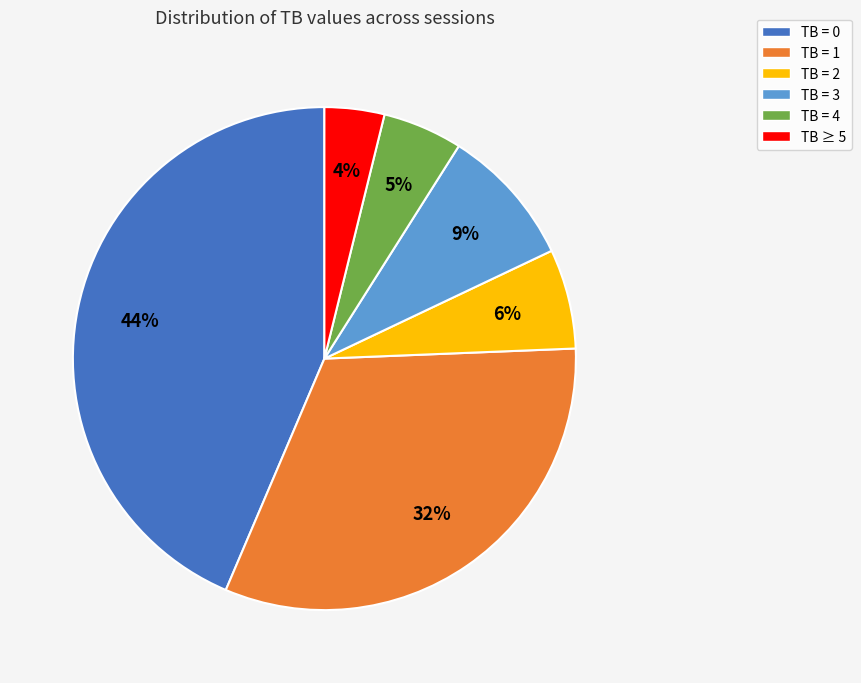

Rank the categories by value from lowest to highest.

TB ≥ 5, TB = 4, TB = 2, TB = 3, TB = 1, TB = 0